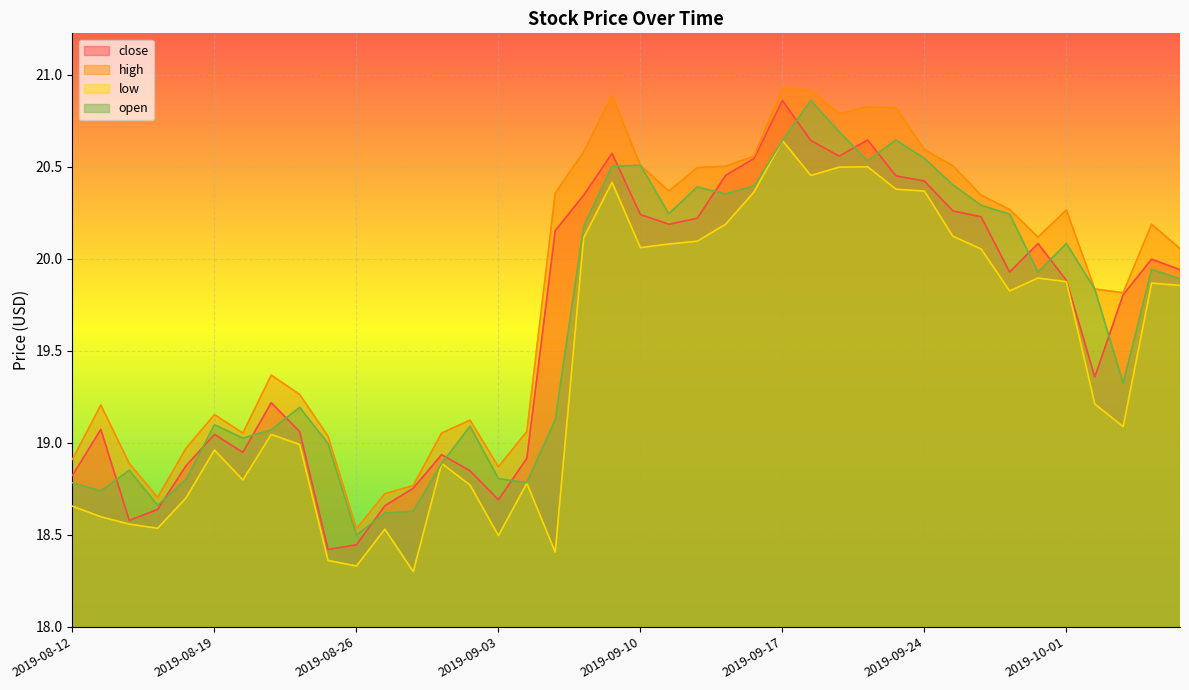

Which category has the highest value across all series?

2019-09-17